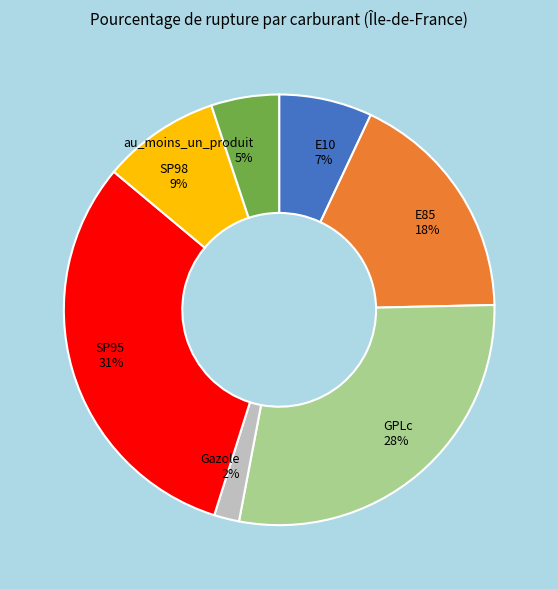

Is the sum of au_moins_un_produit and SP98 greater than half?

No